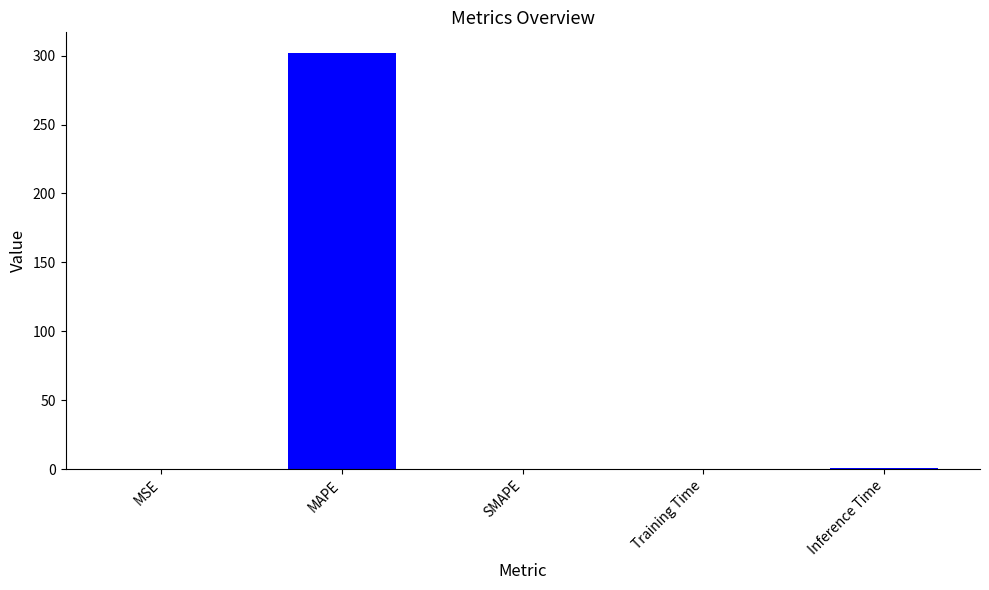

At which category does the chart reach its peak across all series?

MAPE